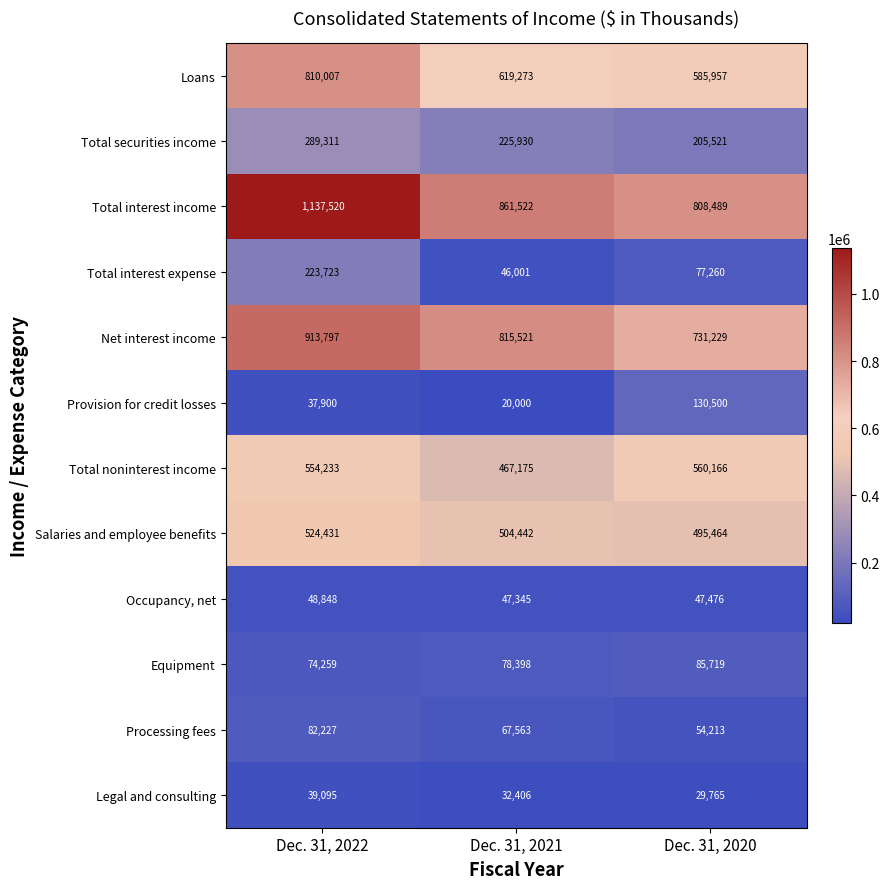

What is the difference between the maximum and second lowest values in the Salaries and employee benefits series?

19989